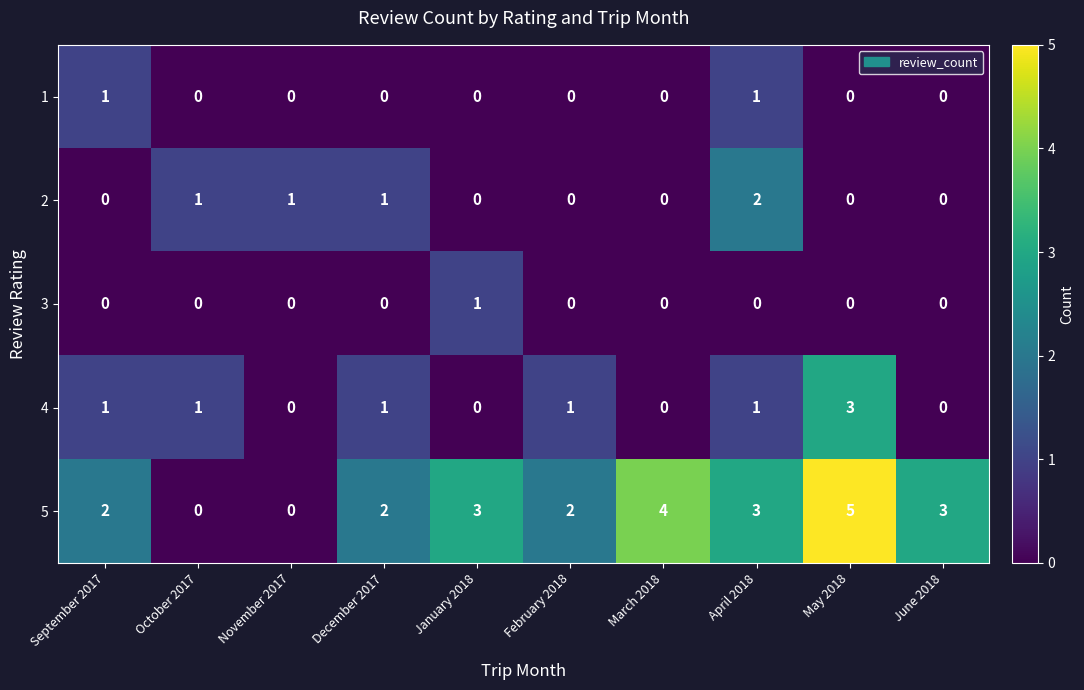

What is the spread (max minus min) of values at June 2018?

3